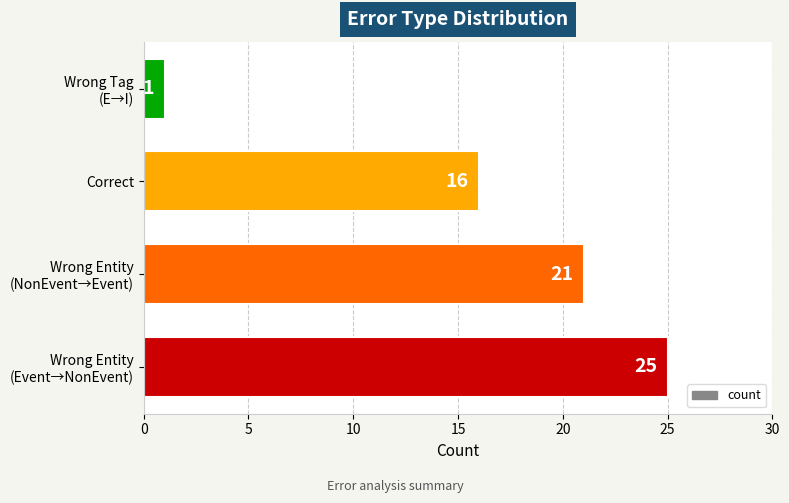

Rank the categories by value from highest to lowest.

Wrong Entity
(Event→NonEvent), Wrong Entity
(NonEvent→Event), Correct, Wrong Tag
(E→I)